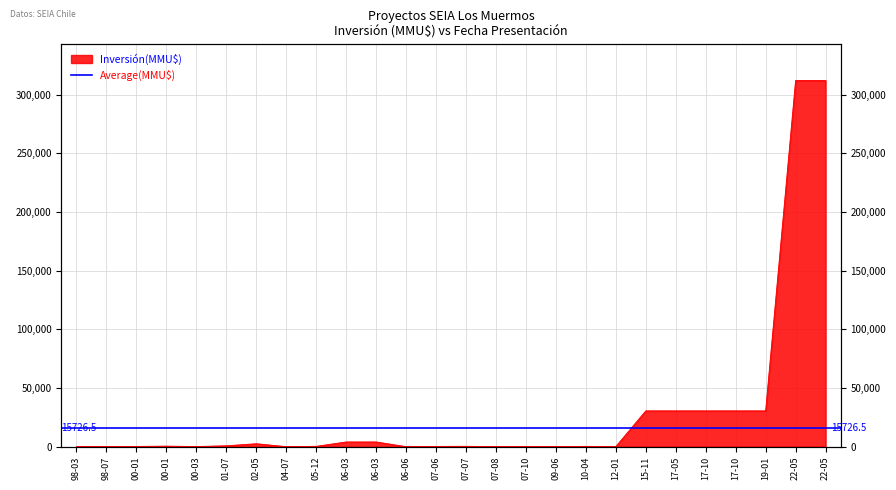

Count the number of categories in the chart.

26